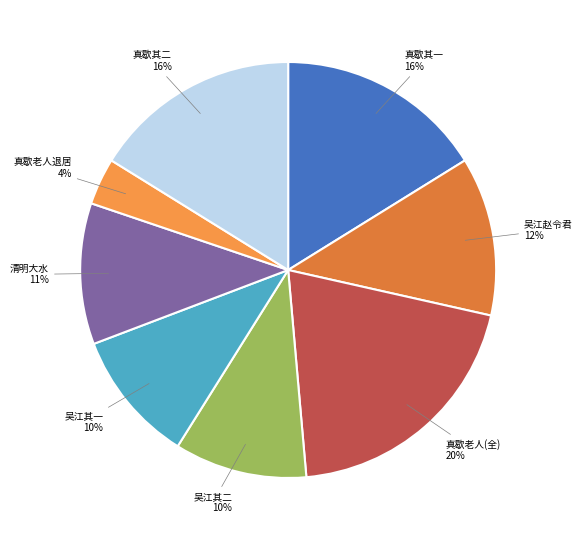

How many slices are in this pie chart?

8